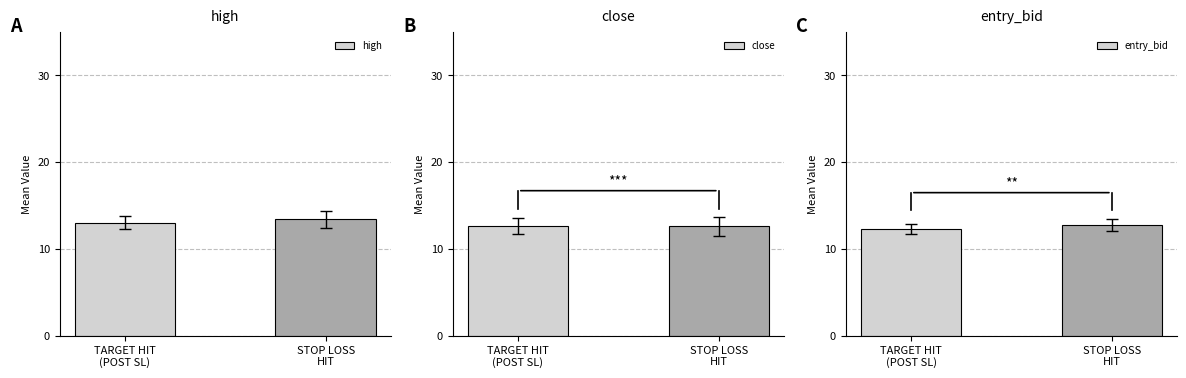

What is the label of the 1st bar from the left?

TARGET HIT
(POST SL)